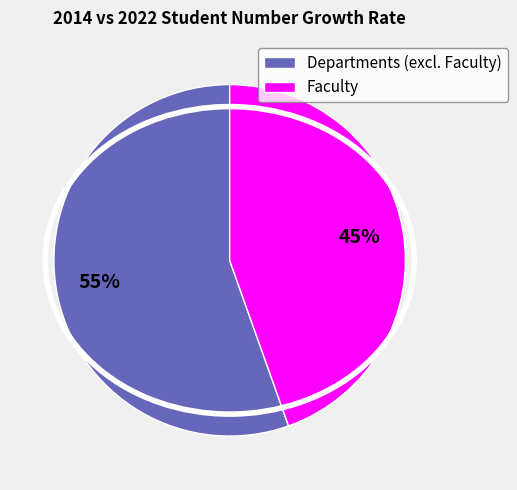

Which category has the smallest portion of the pie?

Faculty